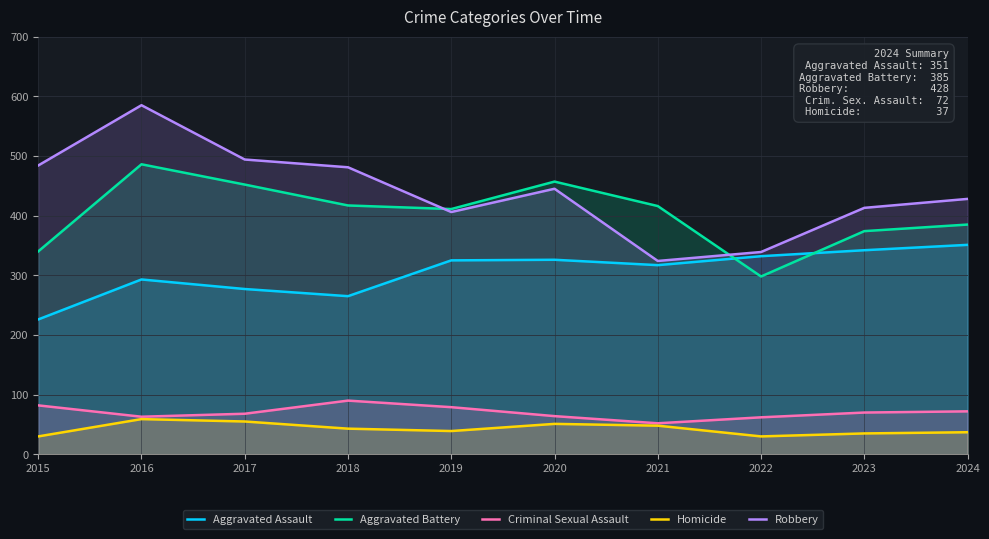

True or false: Homicide and Criminal Sexual Assault cross at least once.

False